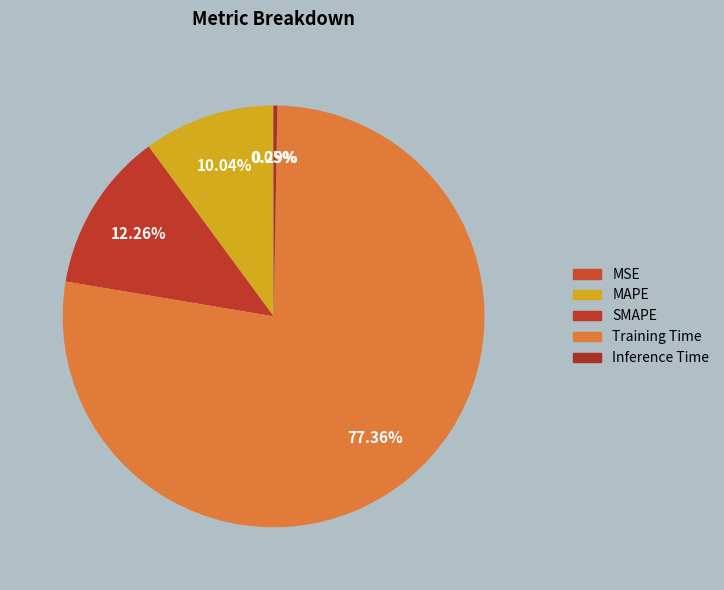

Is there a majority slice in this chart?

Yes